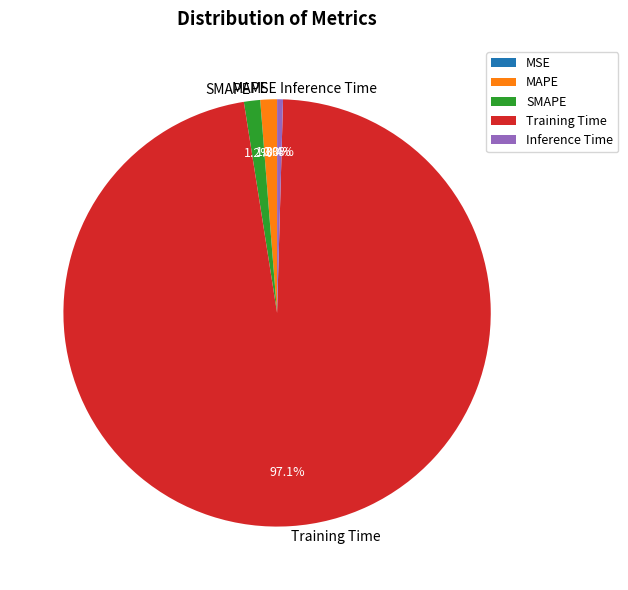

Which has a higher value, Inference Time or Training Time?

Training Time